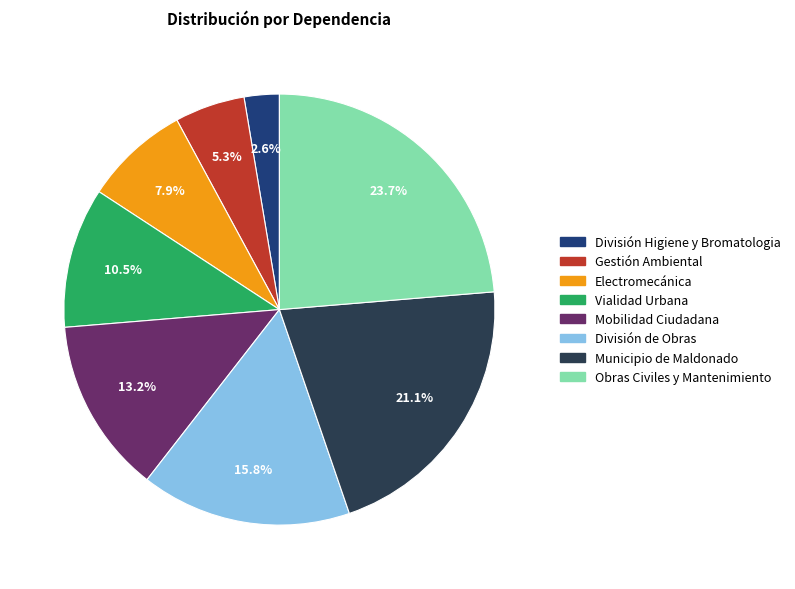

Which has a higher value, Municipio de Maldonado or División de Obras?

Municipio de Maldonado